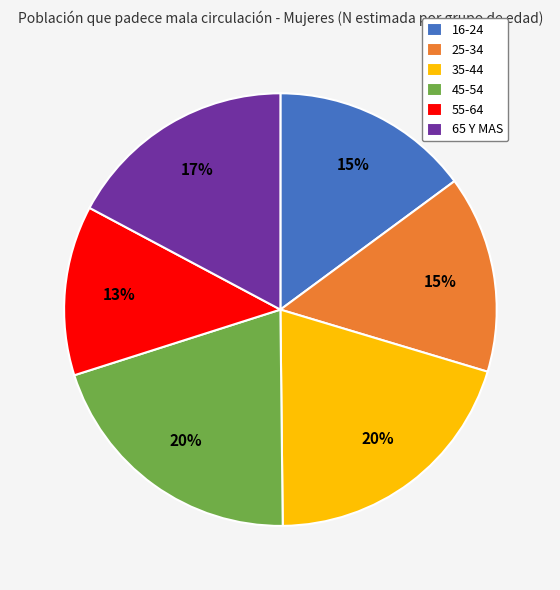

What is the ratio of the value at 55-64 to the value at 16-24?

0.9